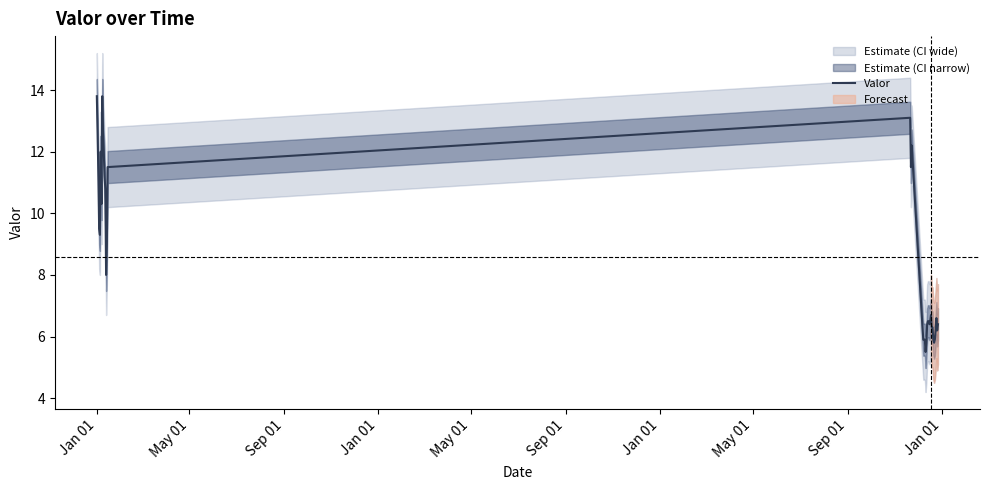

Is this an area chart (filled region under the line)?

No